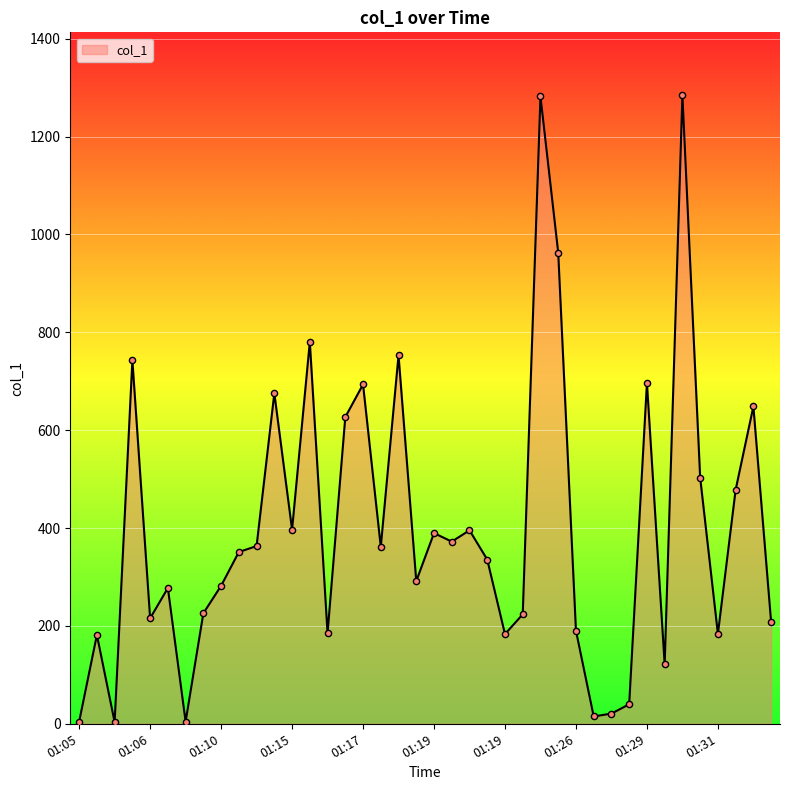

What is the greatest value displayed?

1284.7